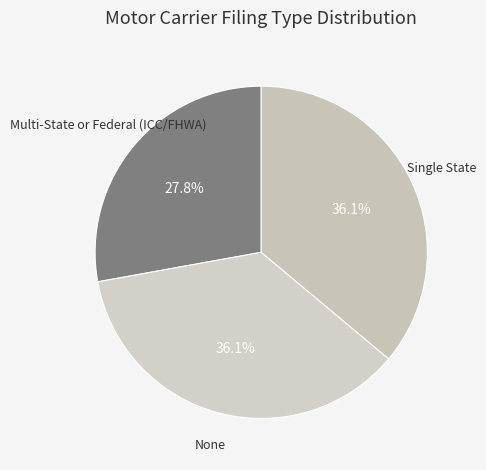

How many segments does this pie chart have?

3